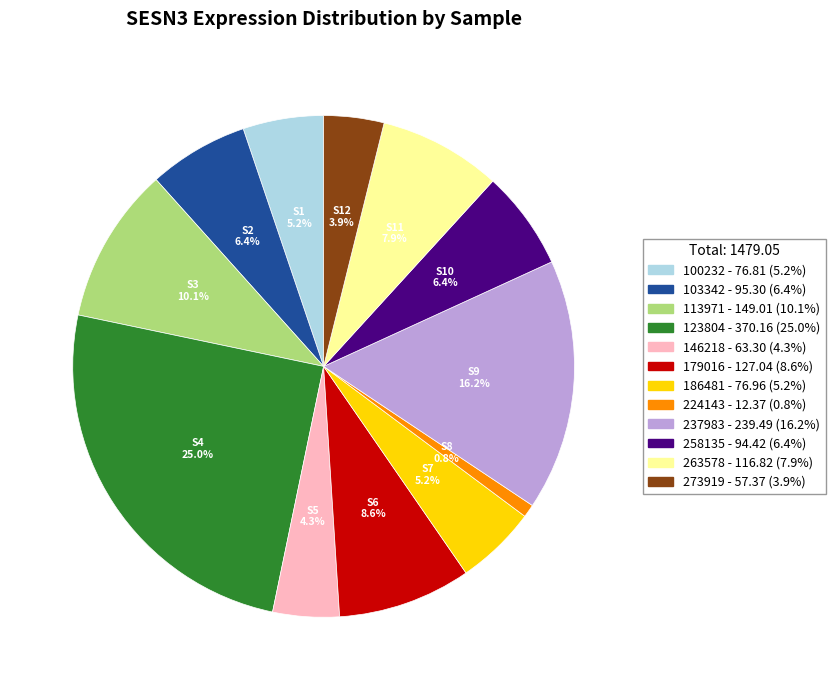

How many segments does this pie chart have?

12